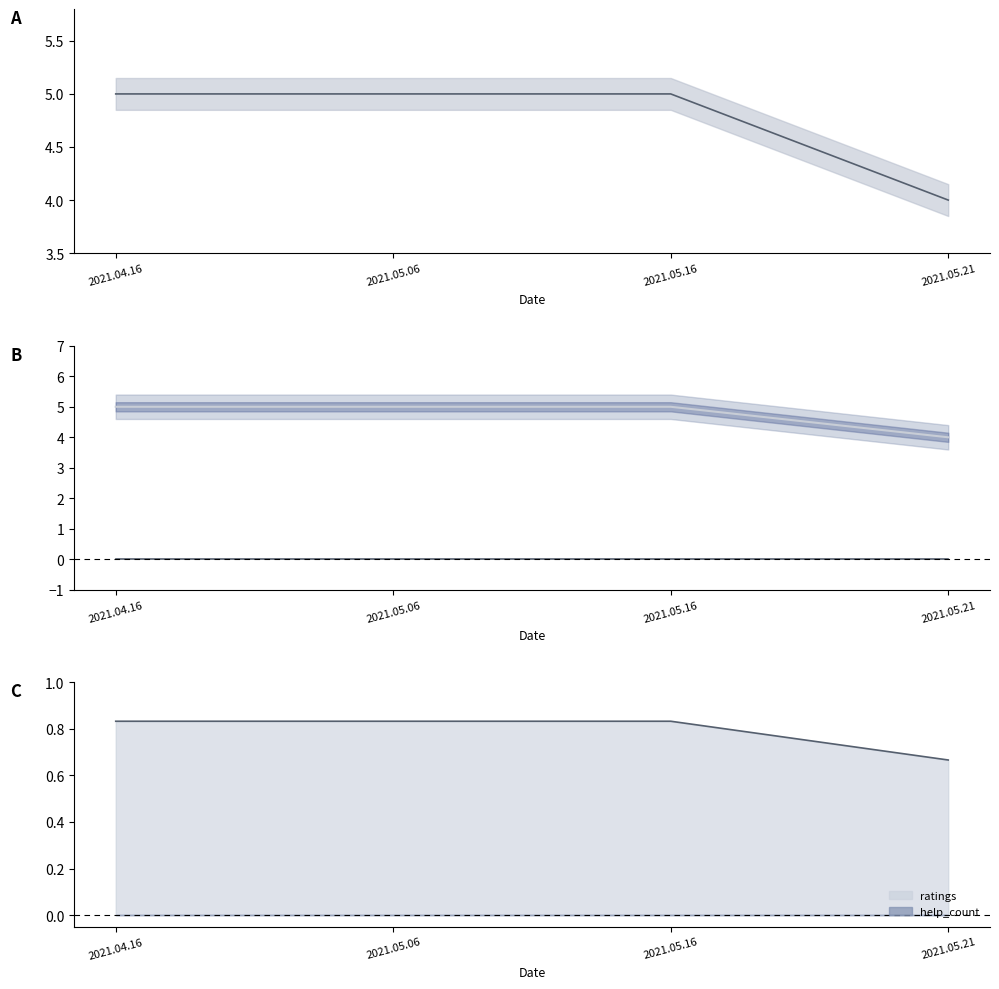

Does the chart have visible grid lines?

No